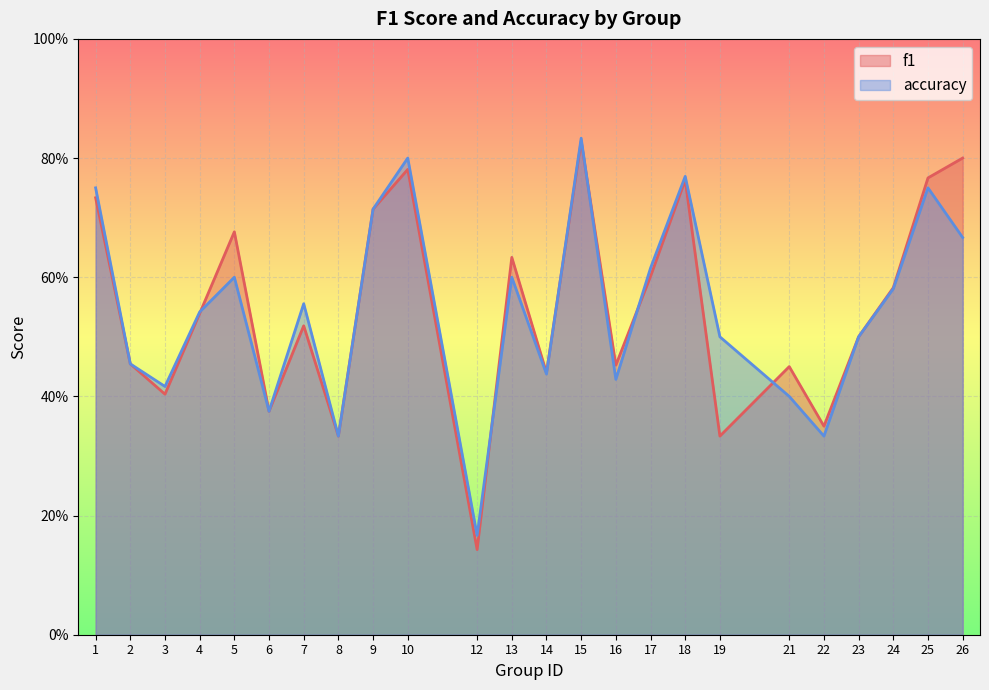

Rank the series by their average value, from highest to lowest.

f1, accuracy